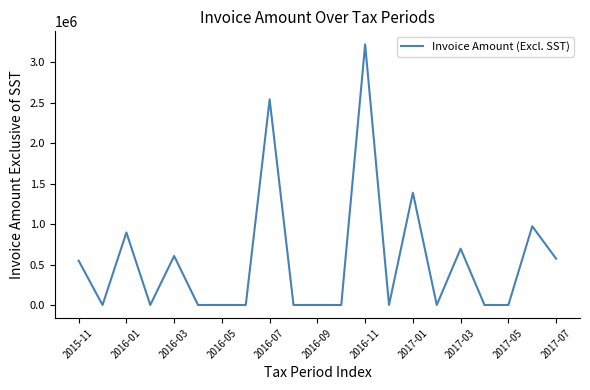

What is the difference between the second highest and minimum values?

2542435